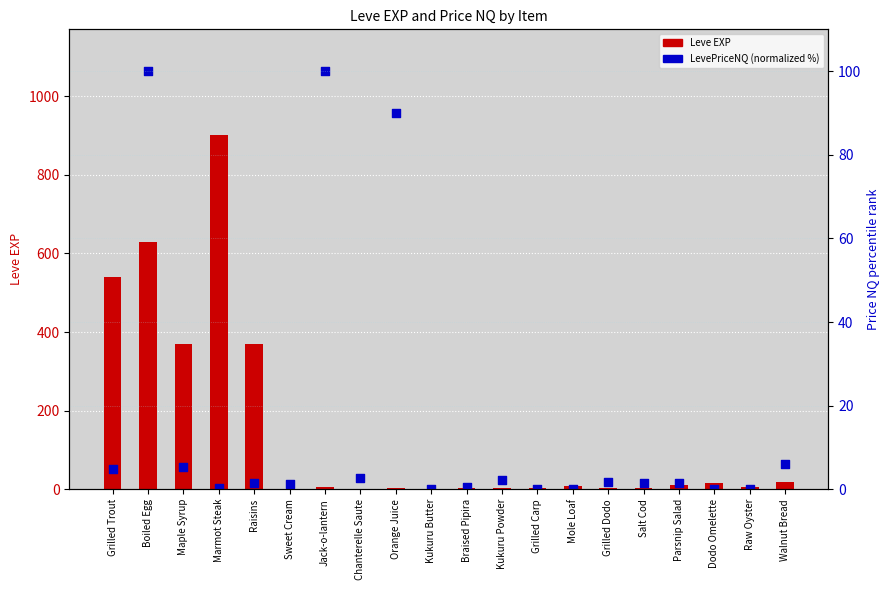

Which series has the largest total across all categories?

Leve EXP